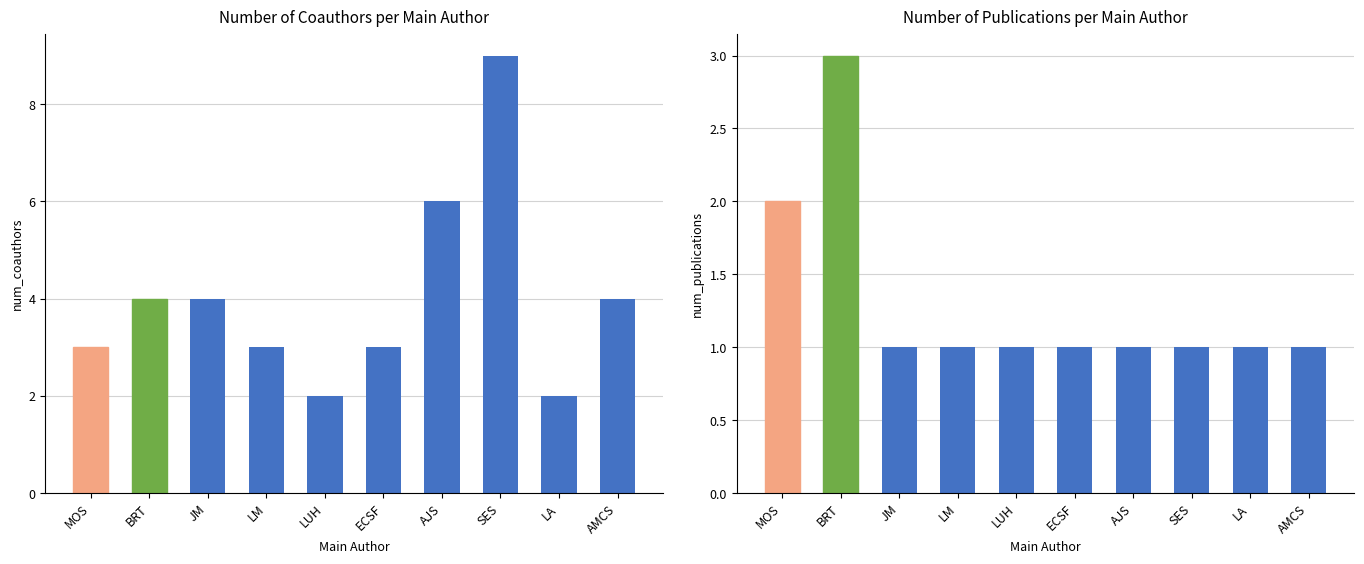

At which category is the sum across all series the highest?

SES